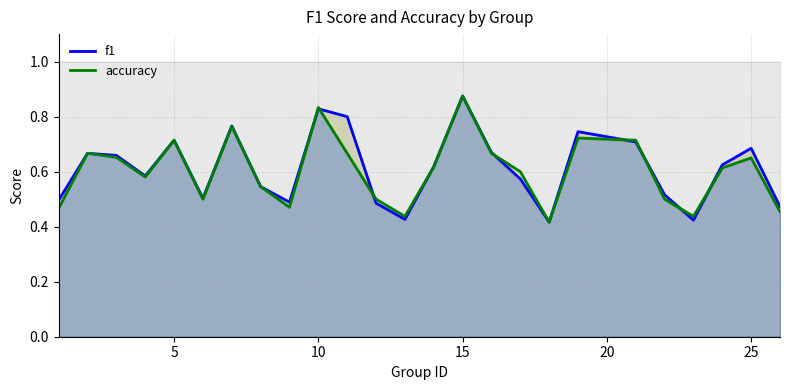

True or false: accuracy has more than 1 points higher than both neighbors.

True